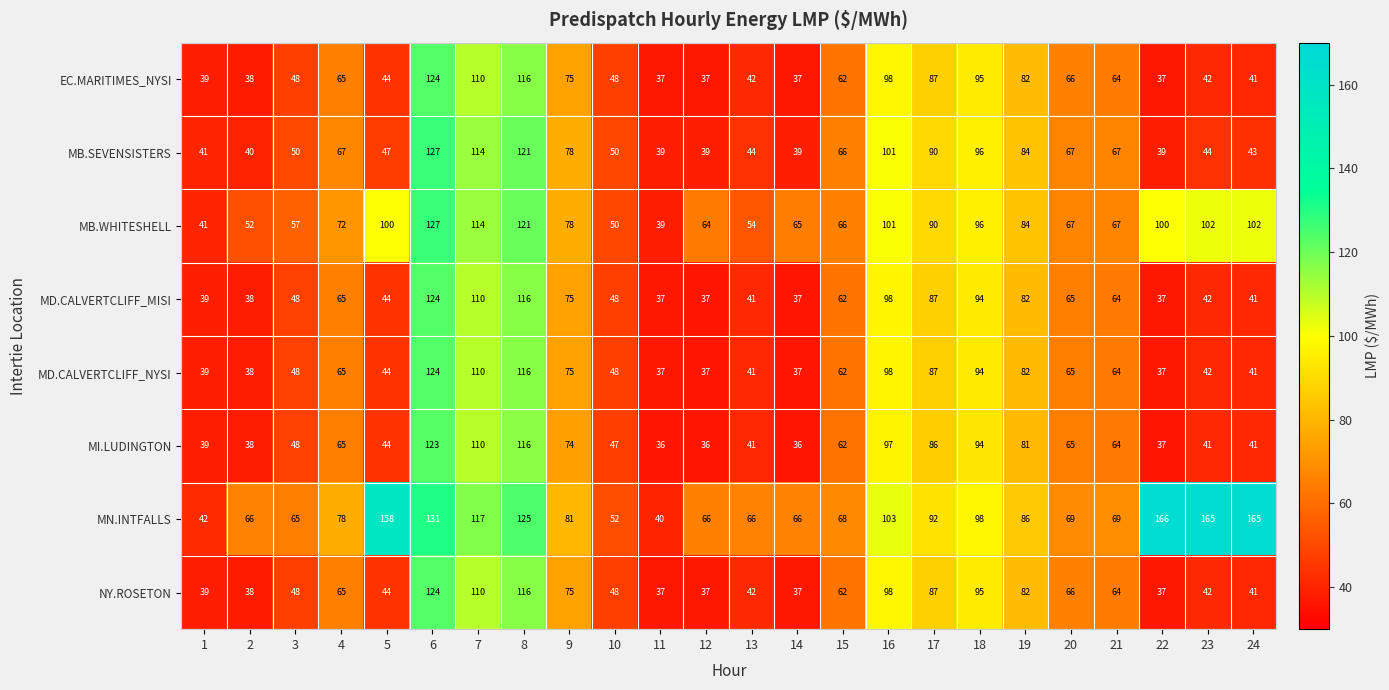

At which label is MD.CALVERTCLIFF_NYSI closest to 80?

19